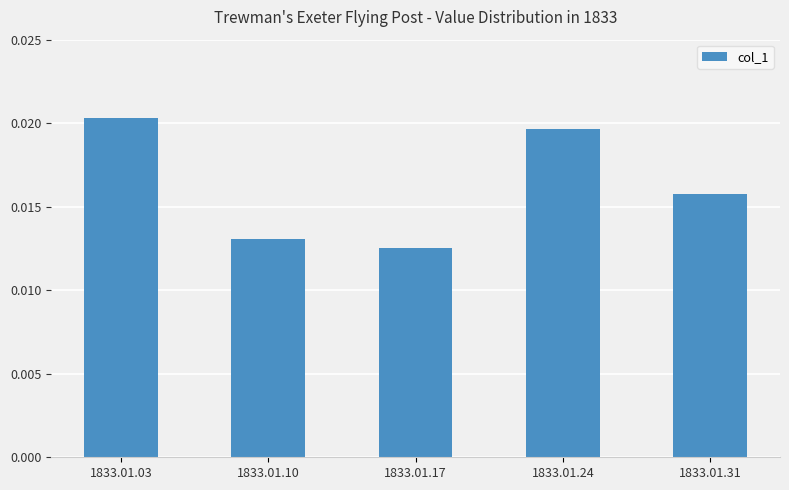

Are the bars horizontal?

No